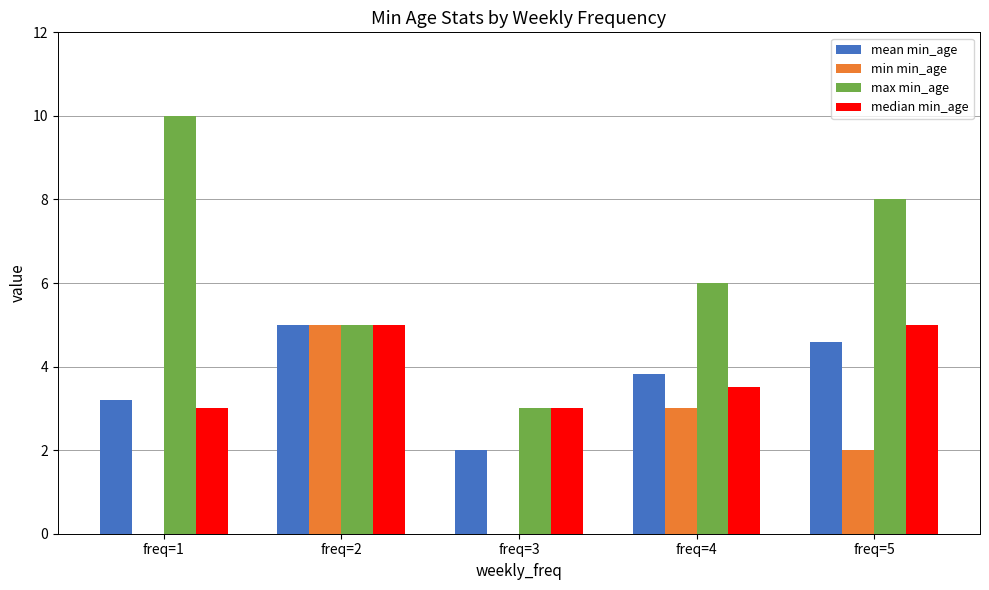

Between freq=1 and freq=4, which series saw the biggest shift?

max min_age